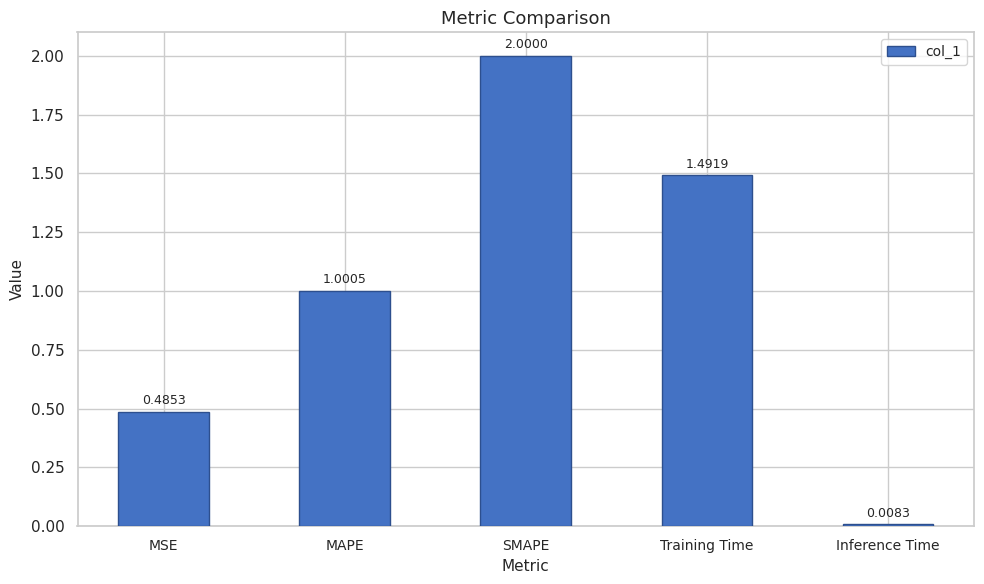

List the labels in order of value, smallest first.

Inference Time, MSE, MAPE, Training Time, SMAPE